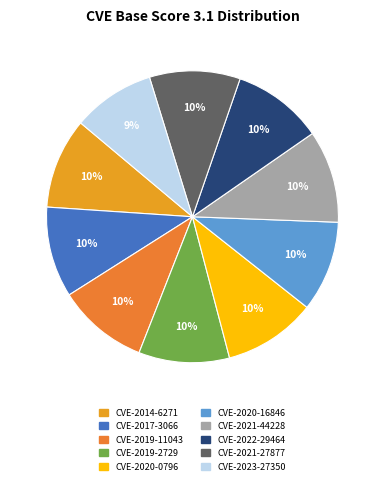

Is there a majority slice in this chart?

No